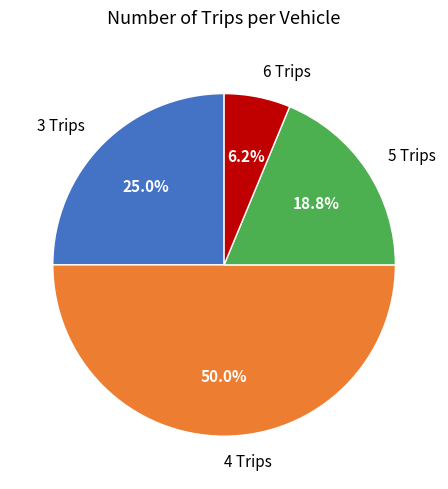

How much of the chart is everything except 4 Trips?

50.0%